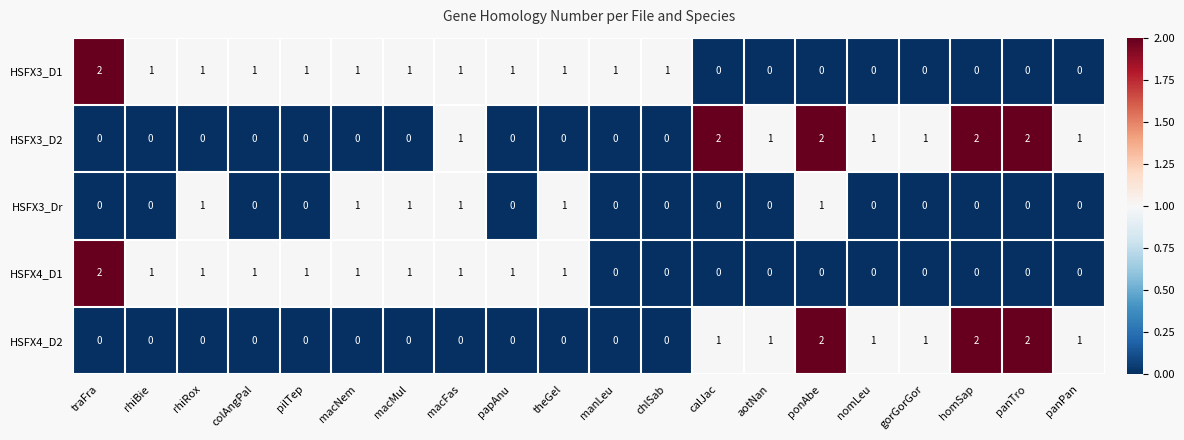

How many categories are shown in the chart?

20